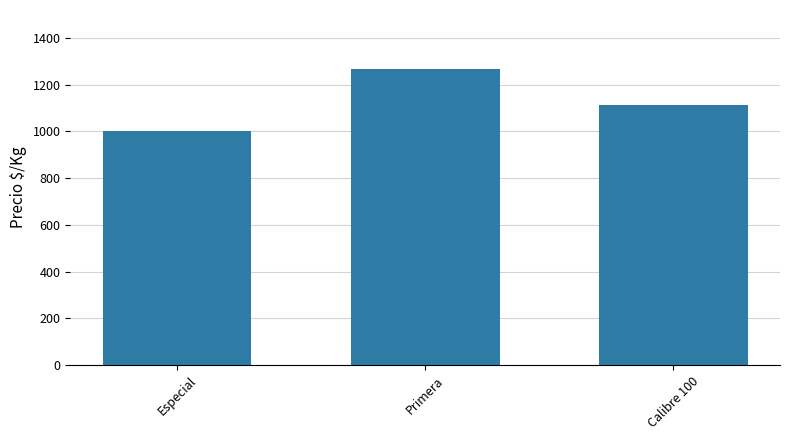

Where does the data first go above 1111?

Primera